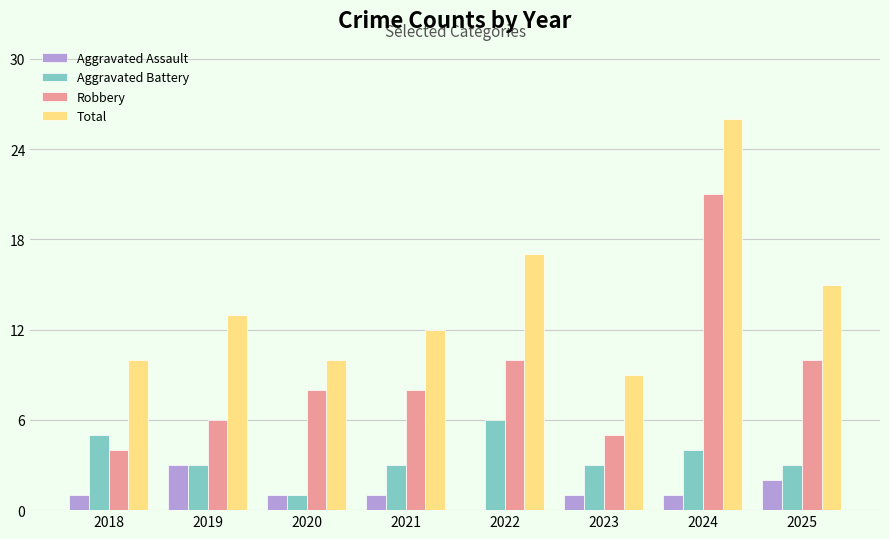

What is the difference between the Robbery values at 2023 and 2019?

1